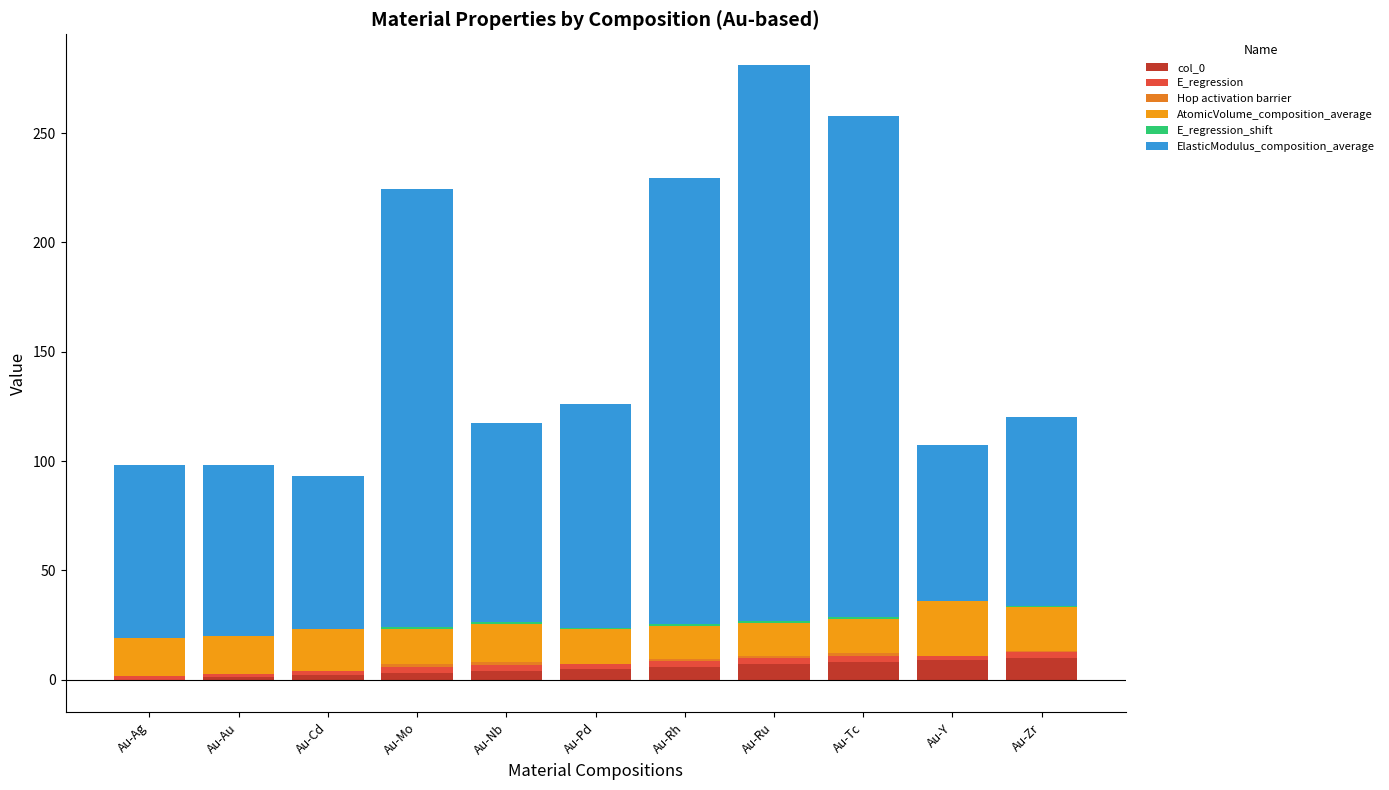

How many groups of bars are there?

11